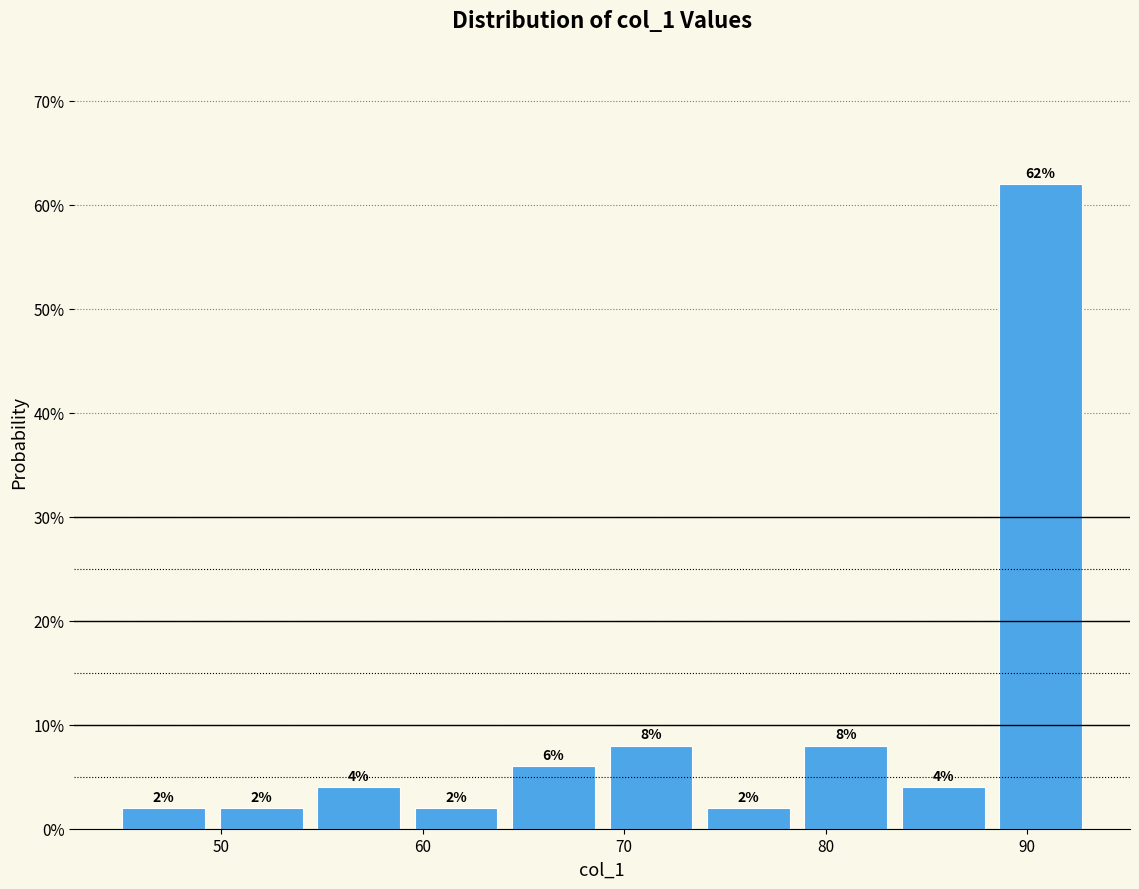

What is the height of the bar covering 45 to 50 on the x-axis? The bar edges are not printed on the chart, so give them approximately, as read against the axis.

2